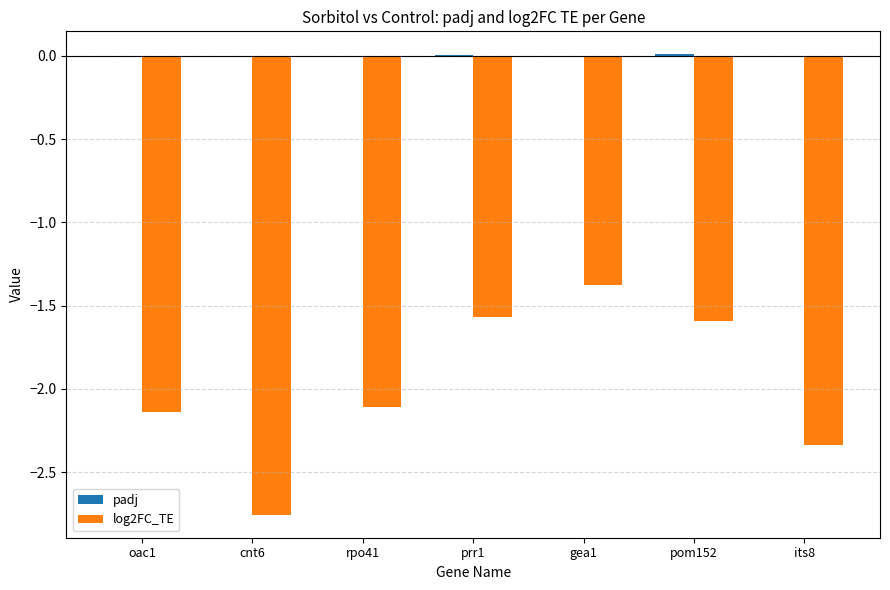

Is it true that log2FC_TE equals -2.3 at gea1?

False